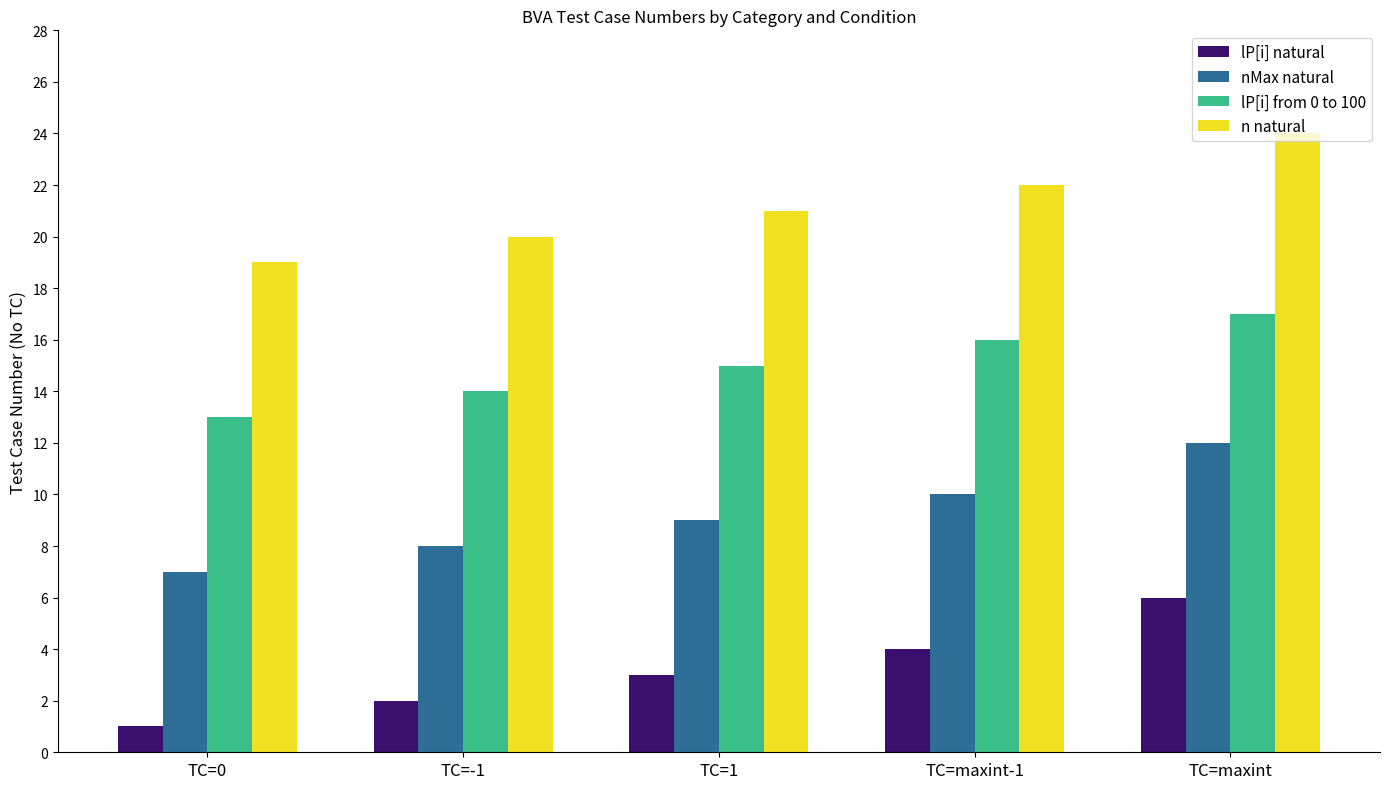

How many series are shown in this chart?

4